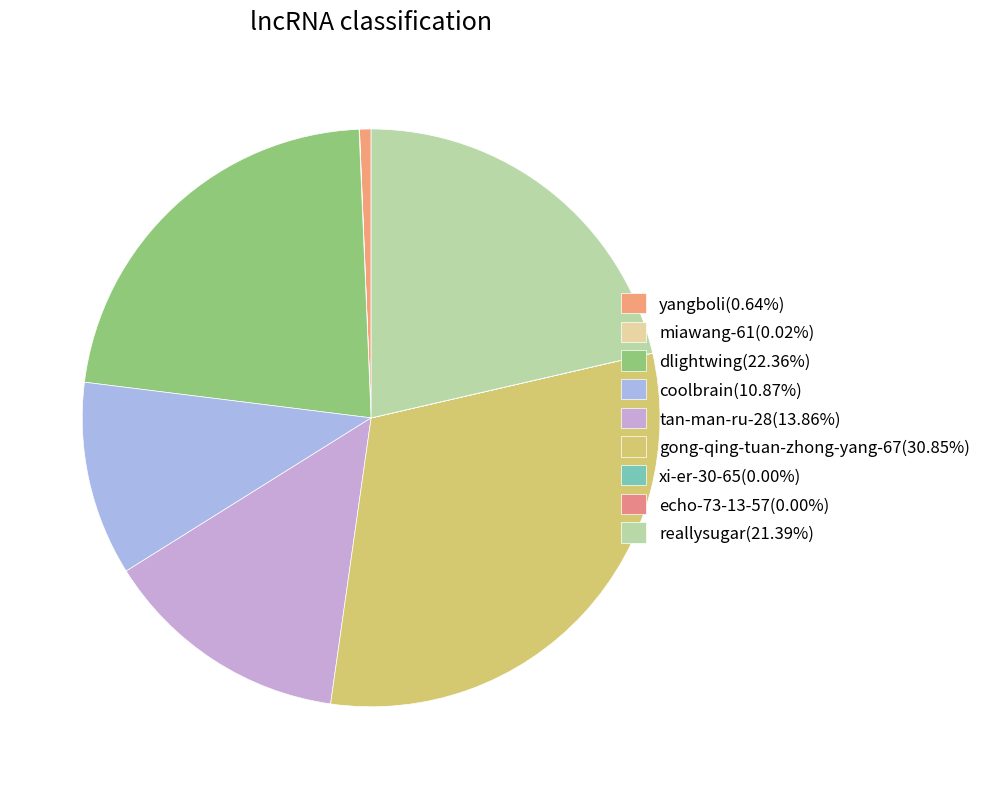

What percentage is NOT represented by tan-man-ru-28?

86.1%